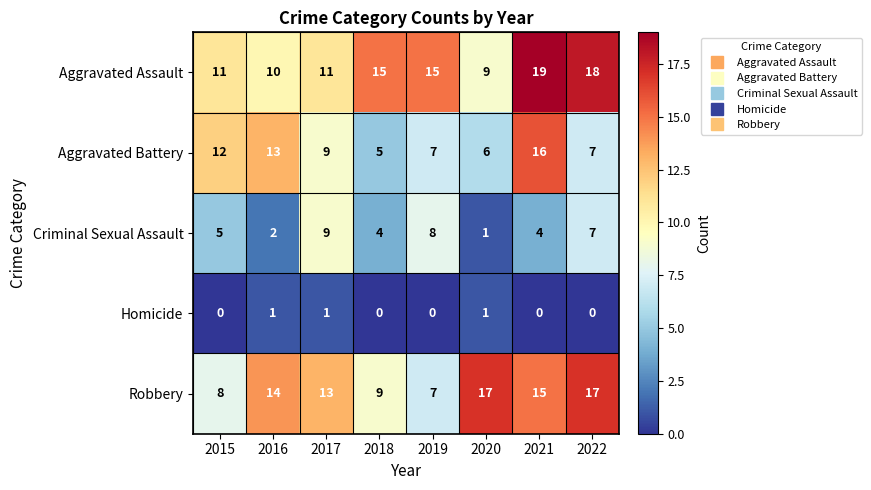

What is the total value across all series at 2018?

33